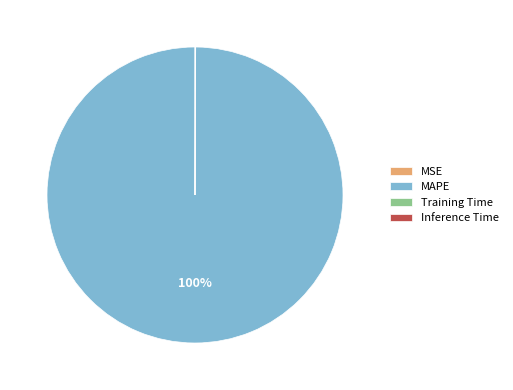

Is it true that MAPE is 100% of the pie?

True